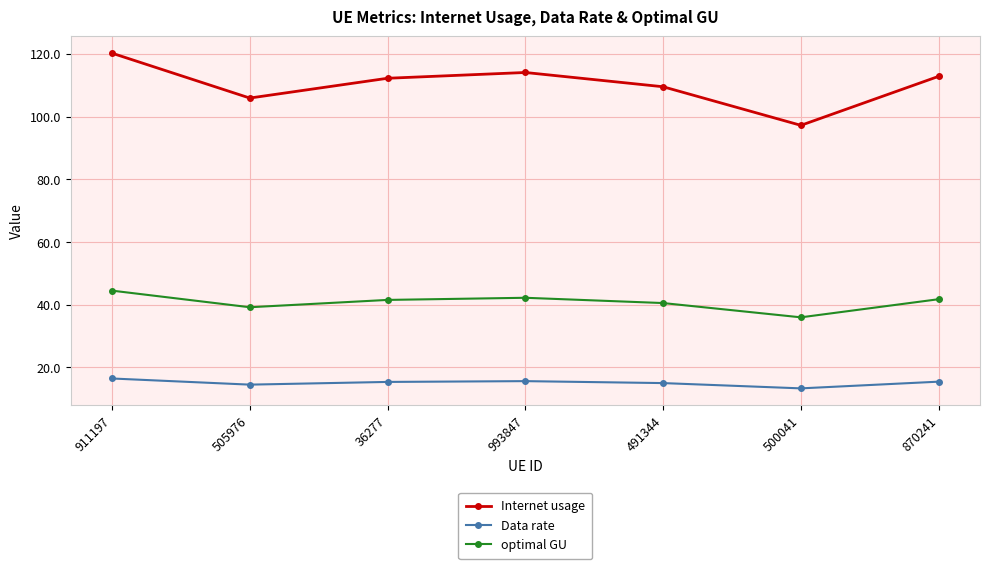

What is the label of the 5th point from the right?

36277